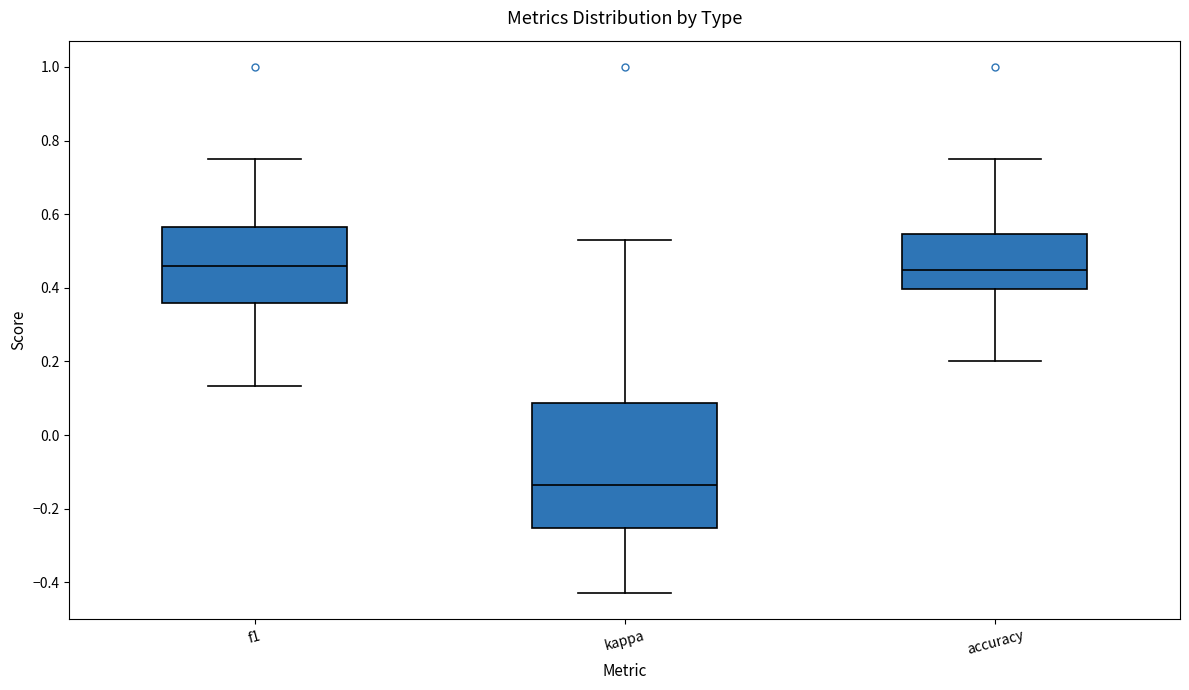

Where is the lower edge of the box for accuracy on the y-axis? The values are not printed on the chart, so give them approximately, as read against the axis.

0.40